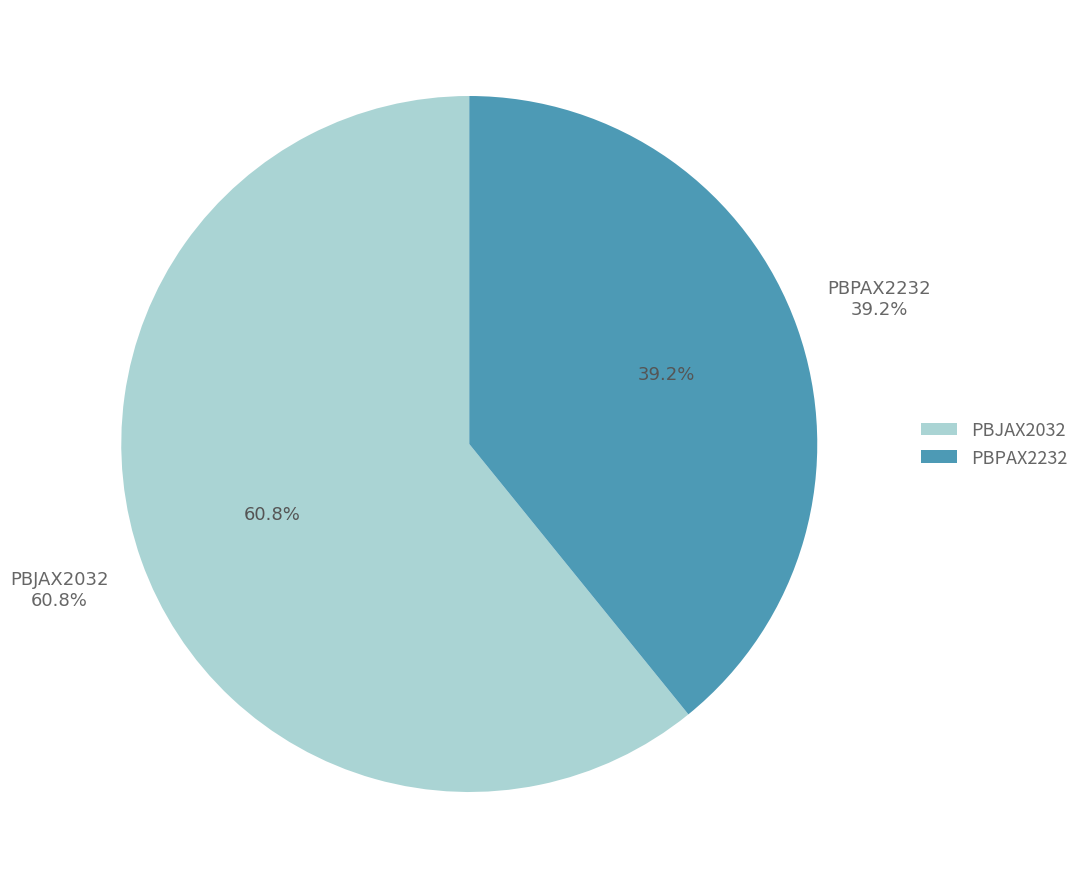

To the nearest percent, what is the difference between the PBPAX2232 and PBJAX2032 slice percentages?

22%